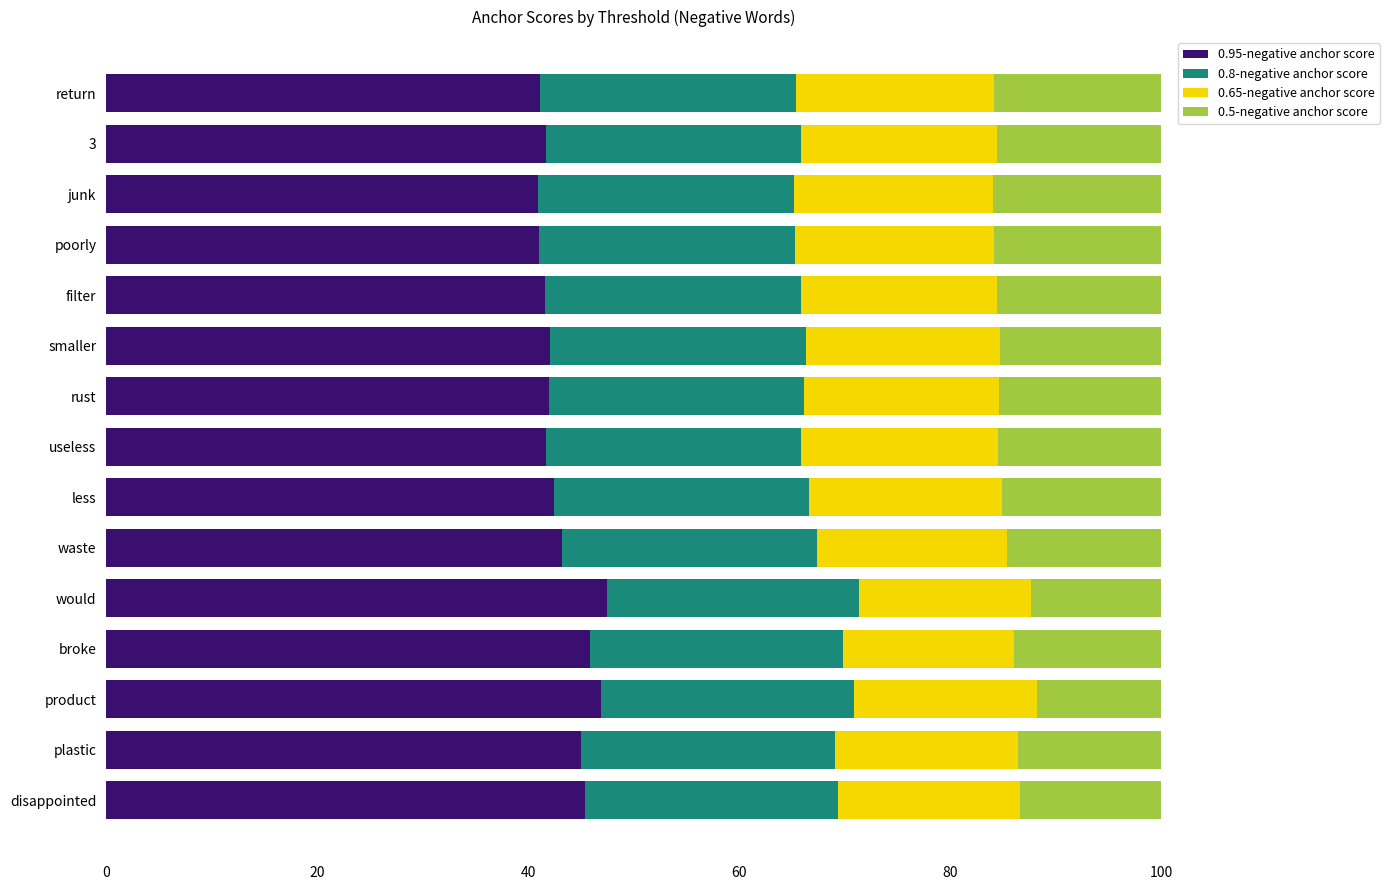

Count the number of categories in the chart.

15